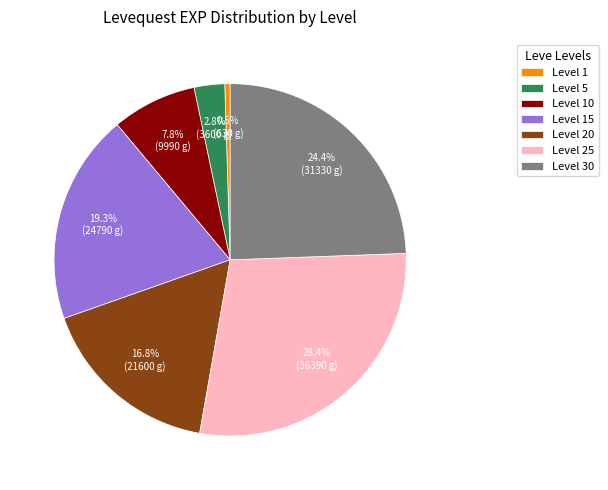

What is the ratio of the value at Level 20 to the value at Level 5?

6.0